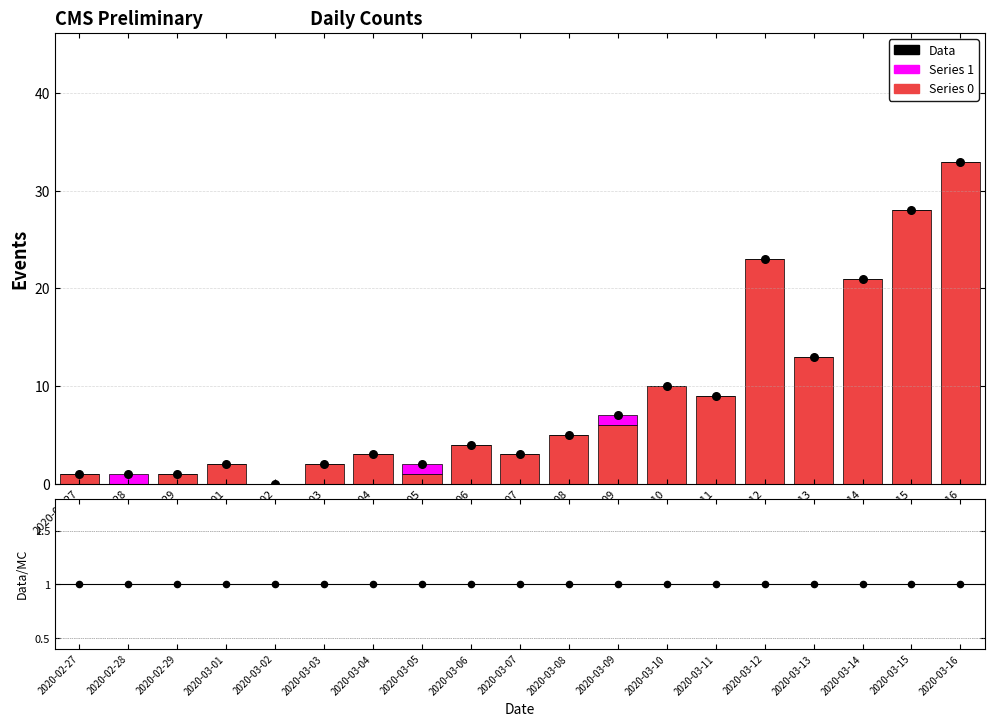

Which series has the largest Y range (max minus min)?

Series 0